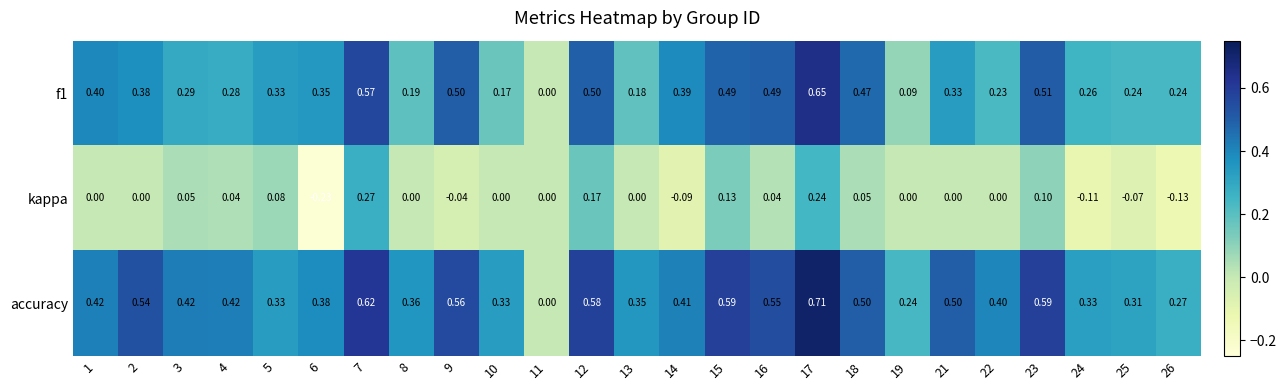

Rank the series by their average value, from highest to lowest.

accuracy, f1, kappa